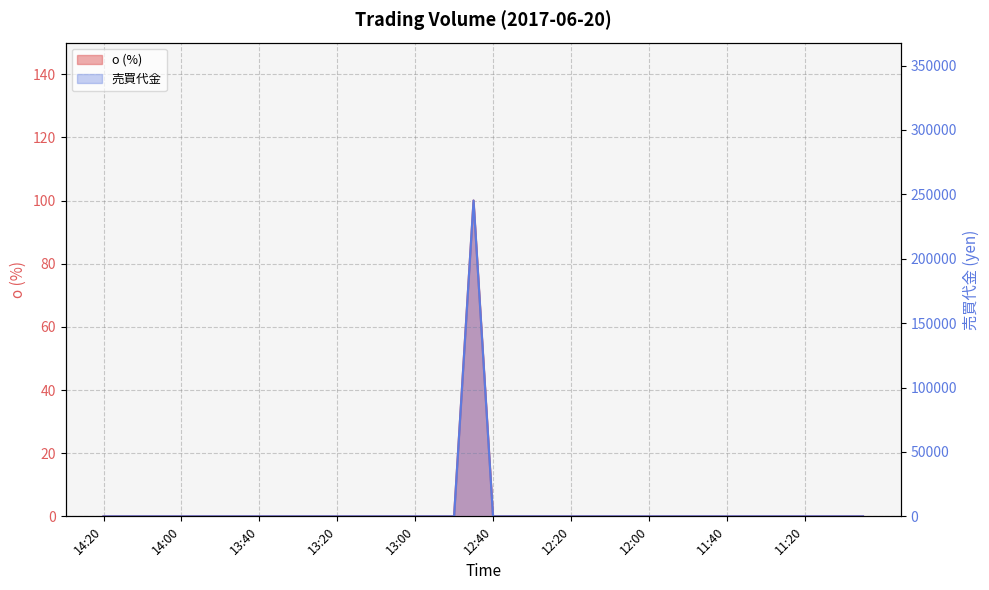

Reading left to right, what are all the values shown in this chart?

o: 14:20=0	14:15=0	14:10=0	14:05=0	14:00=0	13:55=0	13:50=0	13:45=0	13:40=0	13:35=0	13:30=0	13:25=0	13:20=0	13:15=0	13:10=0	13:05=0	13:00=0	12:55=0	12:50=0	12:45=100	12:40=0	12:35=0	12:30=0	12:25=0	12:20=0	12:15=0	12:10=0	12:05=0	12:00=0	11:55=0	11:50=0	11:45=0	11:40=0	11:35=0	11:30=0	11:25=0	11:20=0	11:15=0	11:10=0	11:05=0
メッセージ: 14:20=0	14:15=0	14:10=0	14:05=0	14:00=0	13:55=0	13:50=0	13:45=0	13:40=0	13:35=0	13:30=0	13:25=0	13:20=0	13:15=0	13:10=0	13:05=0	13:00=0	12:55=0	12:50=0	12:45=245200	12:40=0	12:35=0	12:30=0	12:25=0	12:20=0	12:15=0	12:10=0	12:05=0	12:00=0	11:55=0	11:50=0	11:45=0	11:40=0	11:35=0	11:30=0	11:25=0	11:20=0	11:15=0	11:10=0	11:05=0